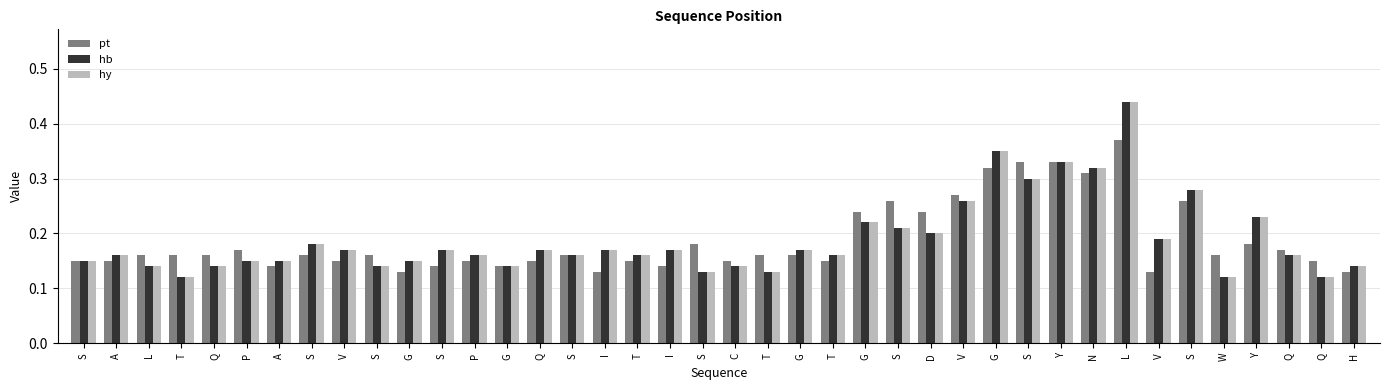

Count the number of categories in the chart.

40